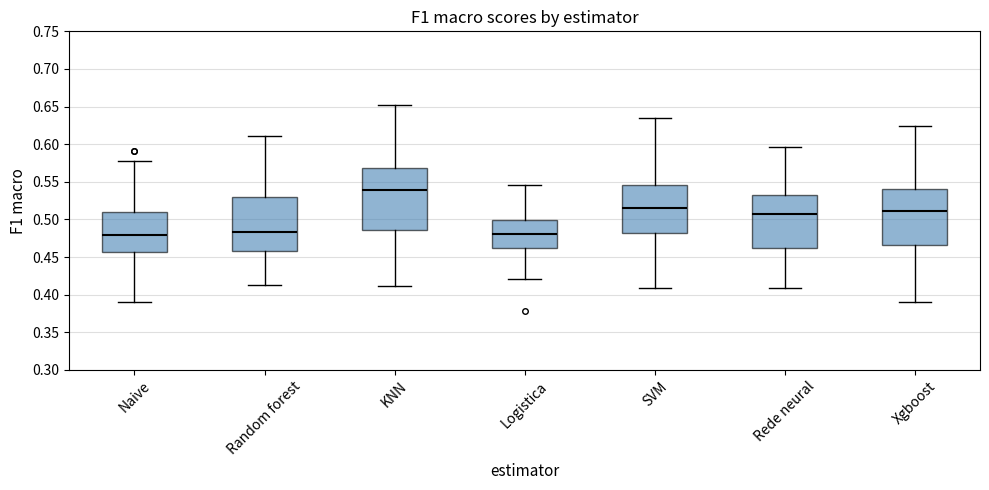

Where is the lower edge of the box for Naive on the y-axis? The values are not printed on the chart, so give them approximately, as read against the axis.

0.455